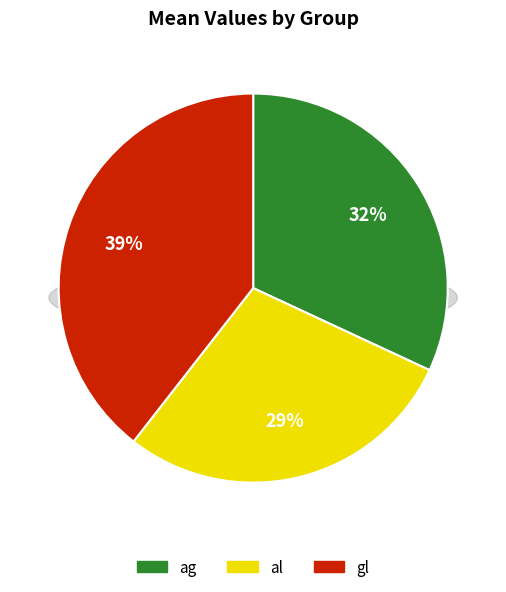

Rank the categories by value from lowest to highest.

al, ag, gl